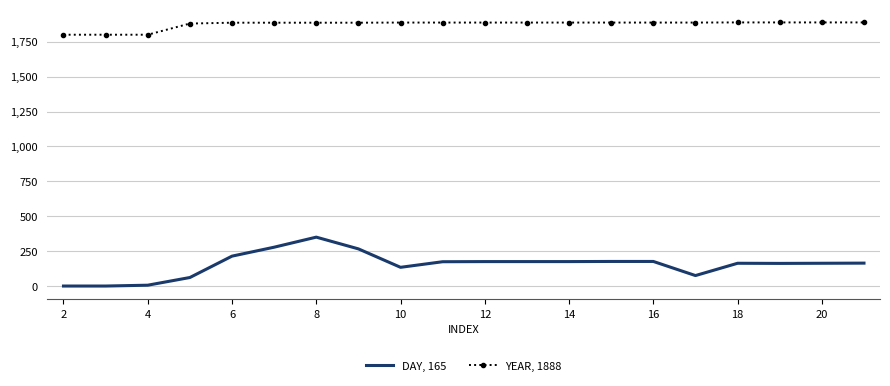

What is the greatest value displayed?

1888